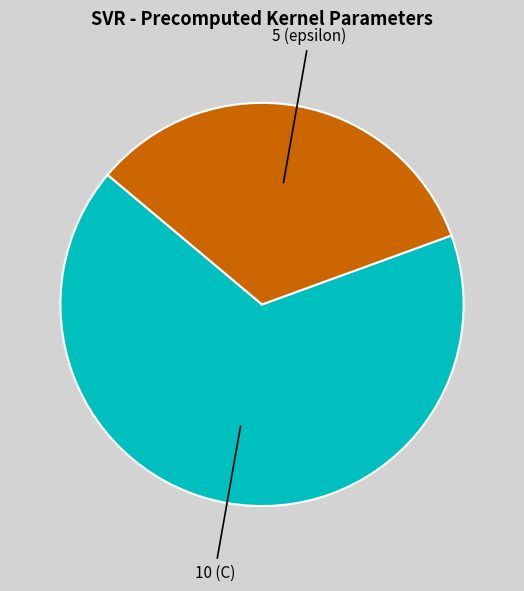

Is there any slice that represents more than half of the pie?

Yes